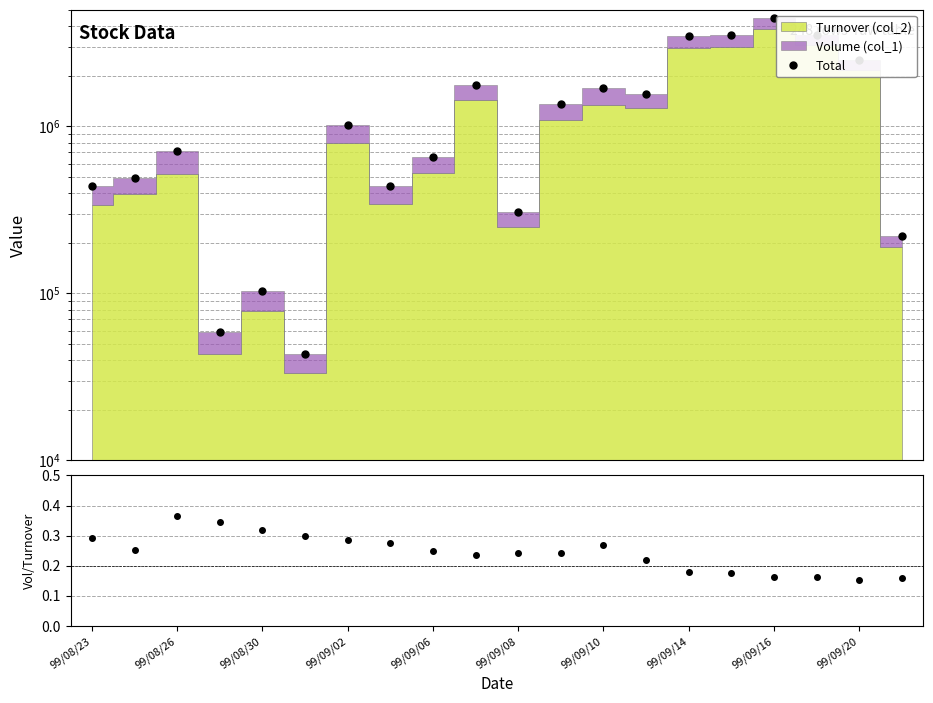

At which category is the sum across all series the highest?

99/09/16